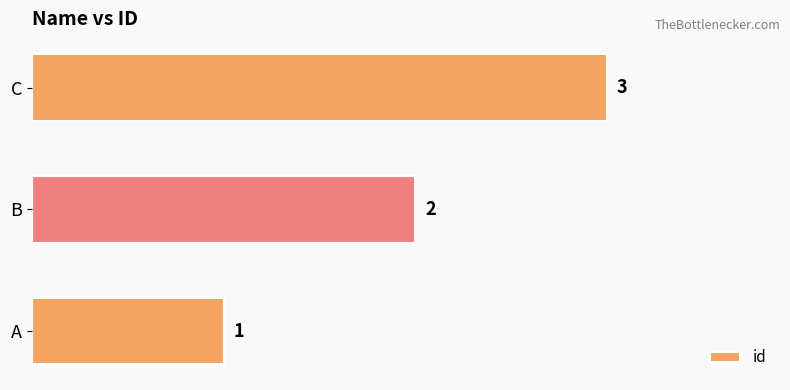

What is the greatest value displayed?

3